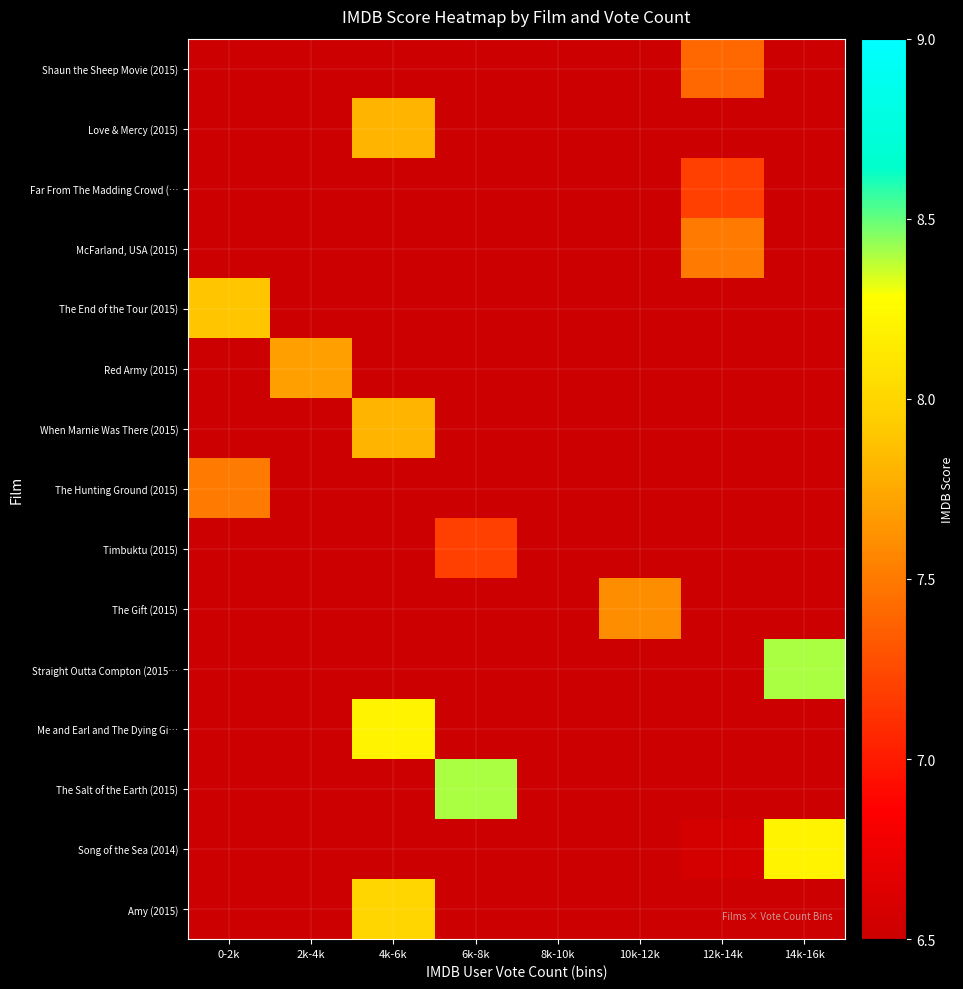

Reading right to left, extract all data points from this chart.

Shaun the Sheep Movie (2015): 14k-16k=1.6	12k-14k=7.4	10k-12k=5.5	8k-10k=1.0	6k-8k=0.0	4k-6k=0.0	2k-4k=0.0	0-2k=0.0
Love & Mercy (2015): 14k-16k=0.0	12k-14k=0.0	10k-12k=0.0	8k-10k=0.6	6k-8k=4.6	4k-6k=7.8	2k-4k=2.6	0-2k=0.2
Far From The Madding Crowd (…: 14k-16k=1.4	12k-14k=7.2	10k-12k=5.6	8k-10k=1.1	6k-8k=0.0	4k-6k=0.0	2k-4k=0.0	0-2k=0.0
McFarland, USA (2015): 14k-16k=5.6	12k-14k=7.5	10k-12k=1.7	8k-10k=0.1	6k-8k=0.0	4k-6k=0.0	2k-4k=0.0	0-2k=0.0
The End of the Tour (2015): 14k-16k=0.0	12k-14k=0.0	10k-12k=0.0	8k-10k=0.0	6k-8k=0.0	4k-6k=0.6	2k-4k=4.6	0-2k=7.9
Red Army (2015): 14k-16k=0.0	12k-14k=0.0	10k-12k=0.0	8k-10k=0.0	6k-8k=0.1	4k-6k=1.8	2k-4k=7.7	0-2k=5.6
When Marnie Was There (2015): 14k-16k=0.0	12k-14k=0.0	10k-12k=0.0	8k-10k=0.1	6k-8k=1.6	4k-6k=7.8	2k-4k=6.0	0-2k=1.1
The Hunting Ground (2015): 14k-16k=0.0	12k-14k=0.0	10k-12k=0.0	8k-10k=0.0	6k-8k=0.0	4k-6k=0.4	2k-4k=4.0	0-2k=7.5
Timbuktu (2015): 14k-16k=0.0	12k-14k=0.0	10k-12k=0.1	8k-10k=1.6	6k-8k=7.2	4k-6k=5.3	2k-4k=0.9	0-2k=0.0
The Gift (2015): 14k-16k=0.3	12k-14k=3.2	10k-12k=7.6	8k-10k=3.8	6k-8k=0.4	4k-6k=0.0	2k-4k=0.0	0-2k=0.0
Straight Outta Compton (2015…: 14k-16k=8.4	12k-14k=1.5	10k-12k=0.1	8k-10k=0.0	6k-8k=0.0	4k-6k=0.0	2k-4k=0.0	0-2k=0.0
Me and Earl and The Dying Gi…: 14k-16k=0.0	12k-14k=0.0	10k-12k=0.0	8k-10k=0.5	6k-8k=4.6	4k-6k=8.2	2k-4k=3.0	0-2k=0.2
The Salt of the Earth (2015): 14k-16k=0.0	12k-14k=0.0	10k-12k=0.2	8k-10k=2.7	6k-8k=8.4	4k-6k=5.1	2k-4k=0.7	0-2k=0.0
Song of the Sea (2014): 14k-16k=8.2	12k-14k=6.6	10k-12k=1.3	8k-10k=0.1	6k-8k=0.0	4k-6k=0.0	2k-4k=0.0	0-2k=0.0
Amy (2015): 14k-16k=0.0	12k-14k=0.0	10k-12k=0.0	8k-10k=0.9	6k-8k=5.5	4k-6k=8.0	2k-4k=2.1	0-2k=0.1